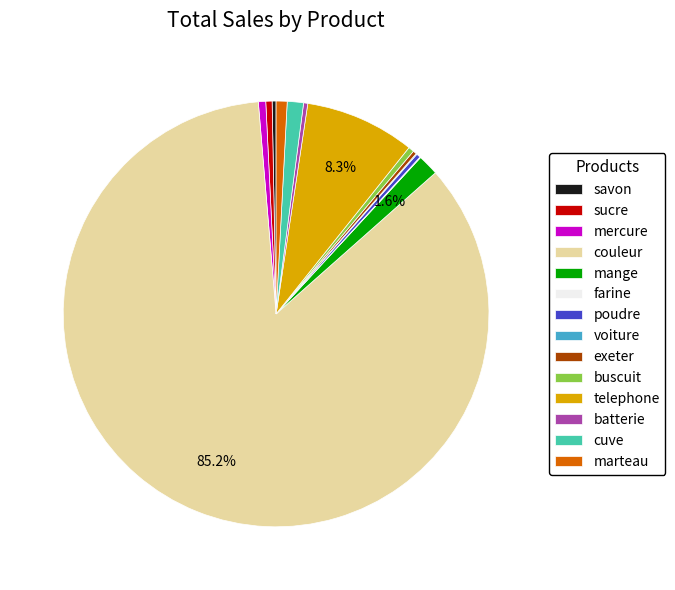

Which slice is the largest?

couleur